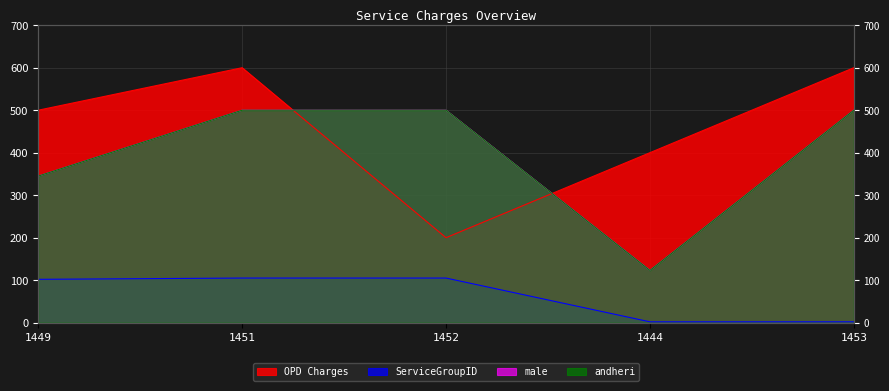

At which category does andheri reach its first local valley?

1444